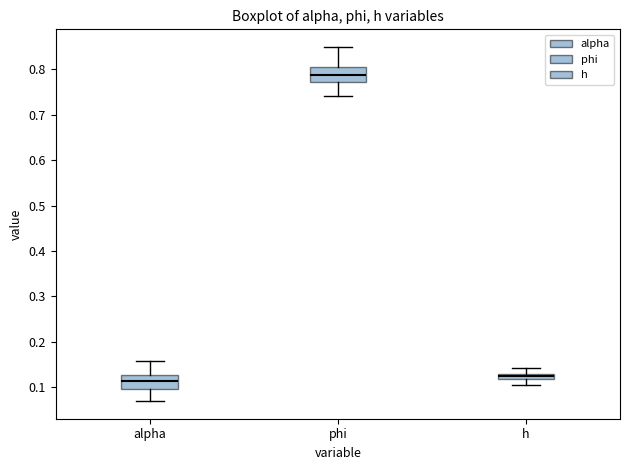

Where does the upper whisker of the box for h end on the y-axis? The values are not printed on the chart, so give them approximately, as read against the axis.

0.14